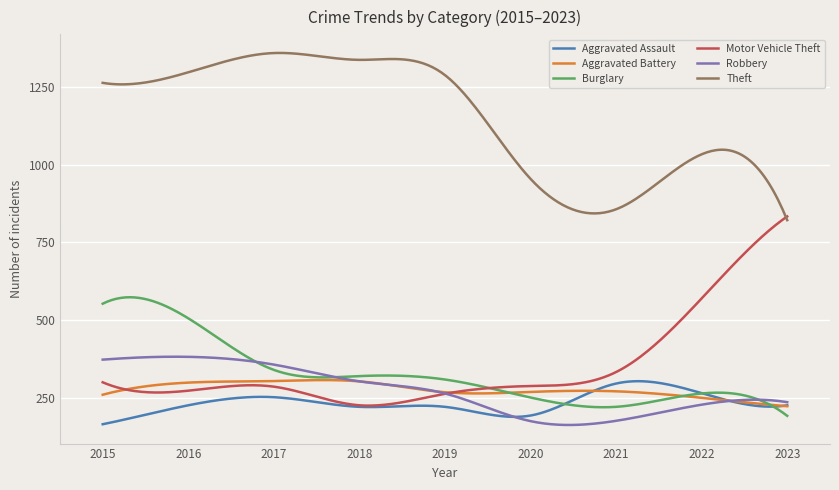

True or false: Theft and Aggravated Assault intersect in this chart.

False